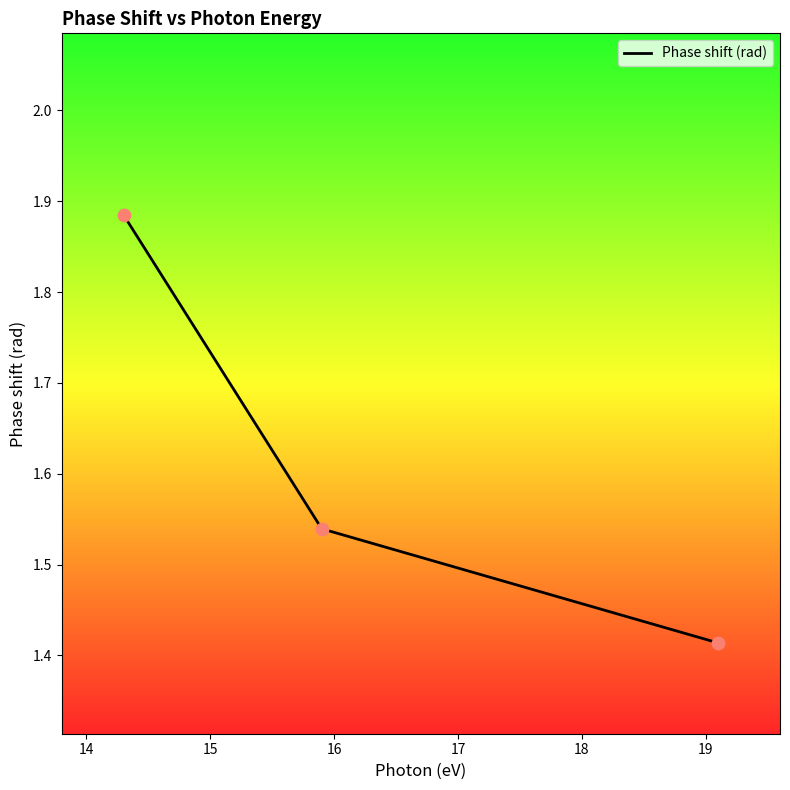

What is the difference between the maximum and second lowest values?

0.3